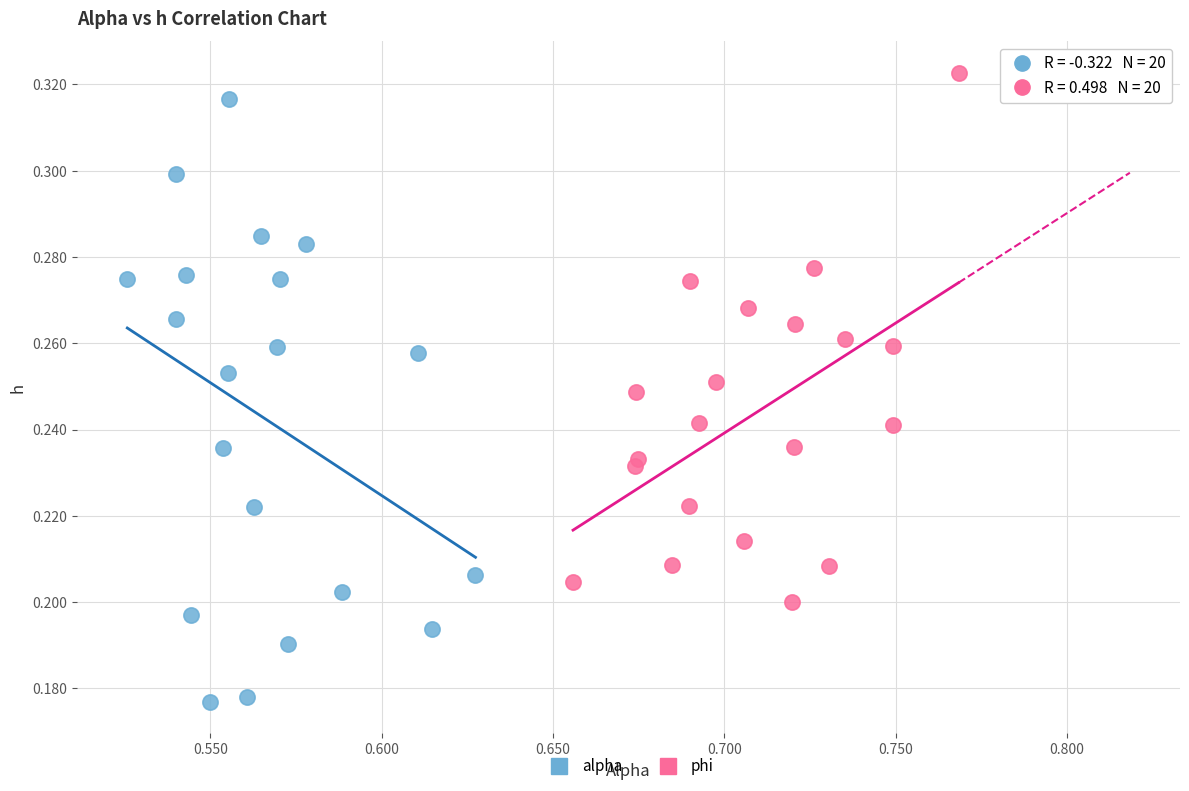

Which series contains the lowest Y value?

alpha